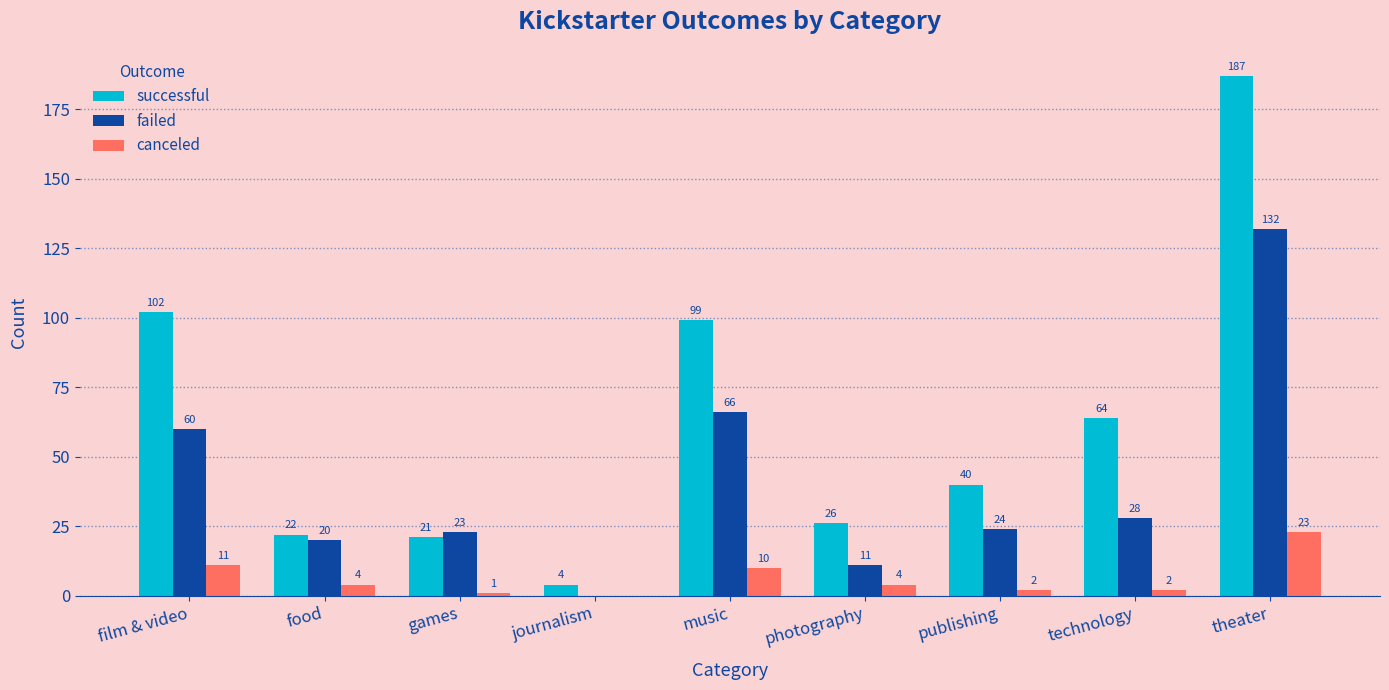

Which series has the largest total across all categories?

successful